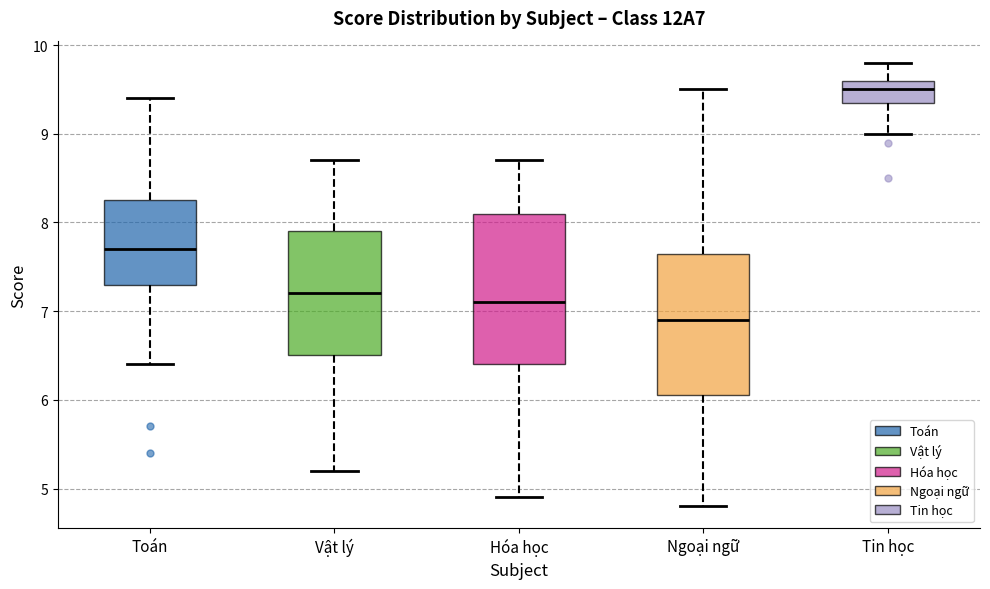

Reading left to right, transcribe this box plot: for each box, give where its median line is, the range the box spans, and where its two whiskers end, as read against the y-axis. The values are not printed on the chart, so give them approximately, as read against the axis.

Toán: median 7.7, box 7.3 to 8.3, whiskers 6.4 to 9.4
Vật lý: median 7.2, box 6.5 to 7.9, whiskers 5.2 to 8.7
Hóa học: median 7.1, box 6.4 to 8.1, whiskers 4.9 to 8.7
Ngoại ngữ: median 6.9, box 6.1 to 7.7, whiskers 4.8 to 9.5
Tin học: median 9.5, box 9.4 to 9.6, whiskers 9.0 to 9.8